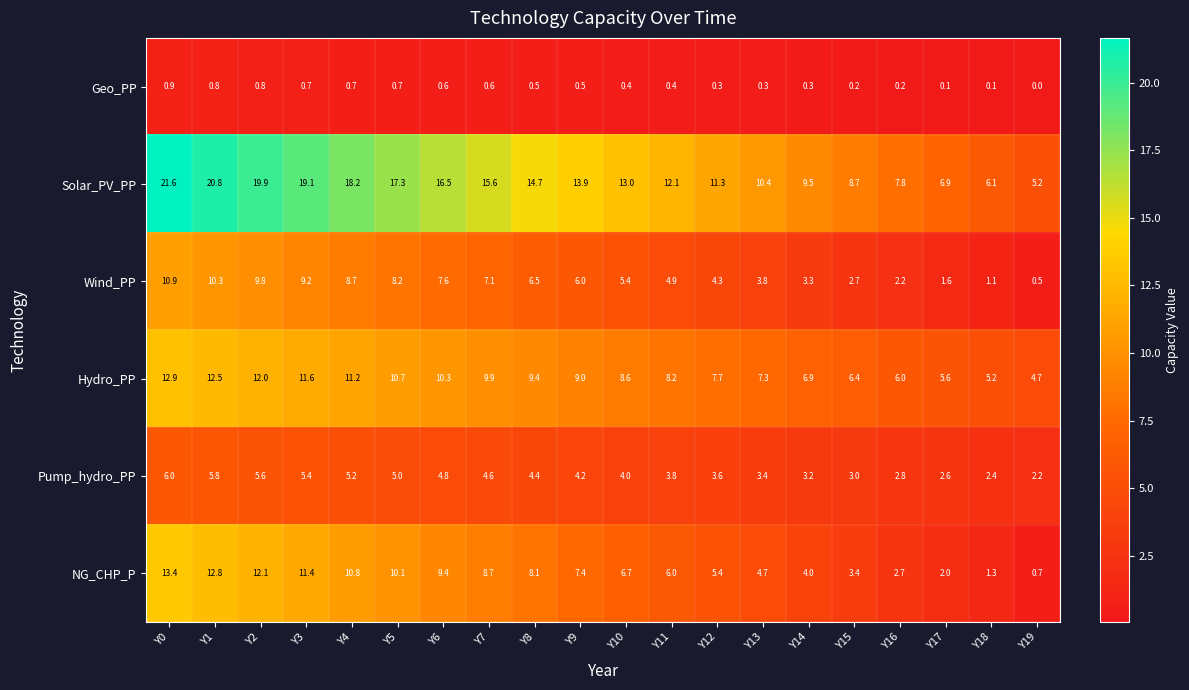

Rank the series at Y6 from highest to lowest value.

Solar_PV_PP, Hydro_PP, NG_CHP_P, Wind_PP, Pump_hydro_PP, Geo_PP